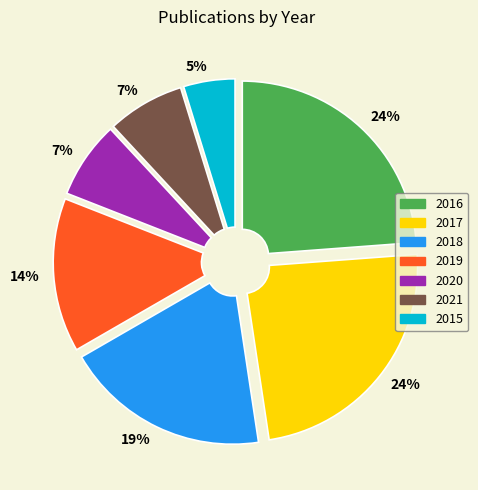

Is there any slice that represents more than half of the pie?

No